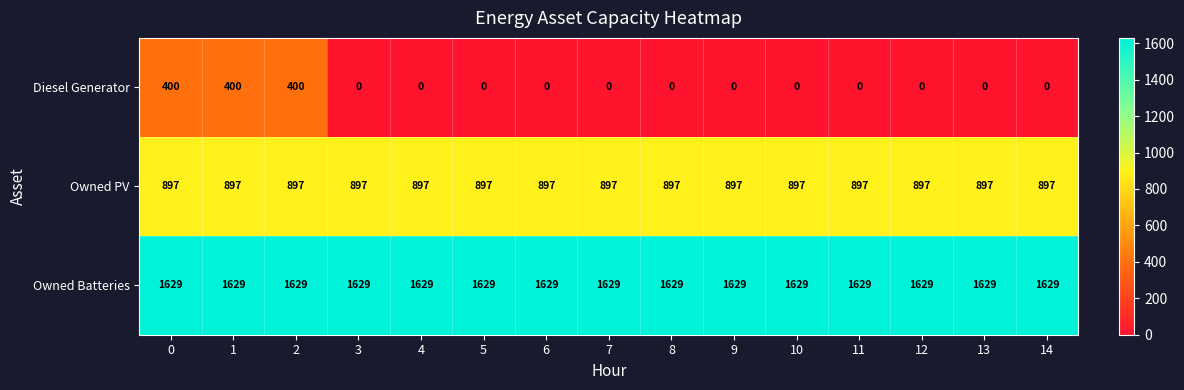

What is the maximum value shown in the chart?

1629